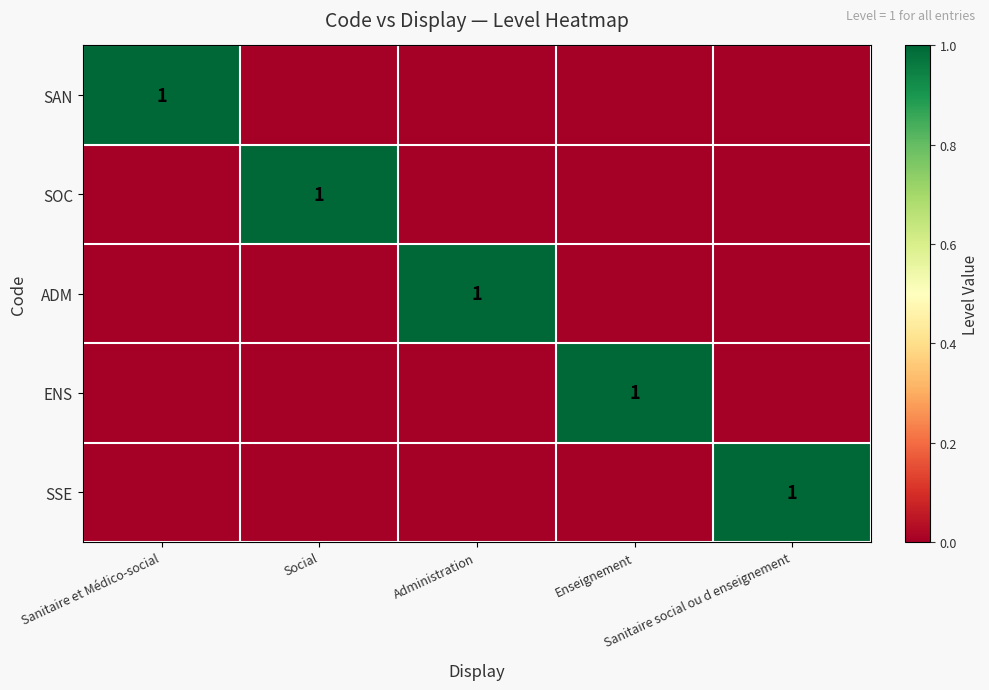

Rank the categories by SSE value from lowest to highest.

Sanitaire et Médico-social, Social, Administration, Enseignement, Sanitaire social ou d enseignement